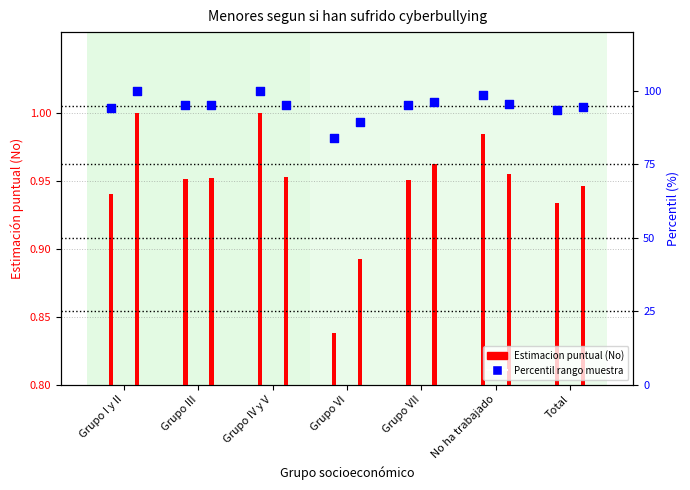

What is the total value across all series at No ha trabajado?

196.0